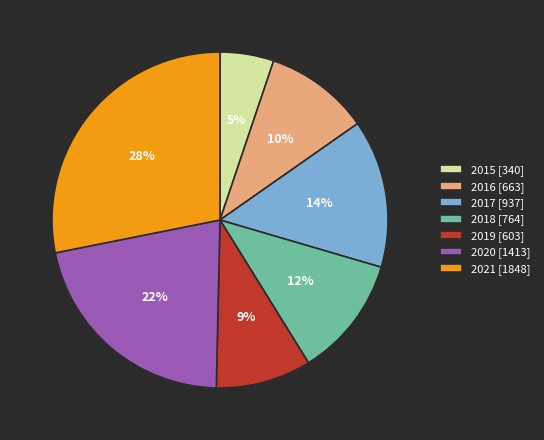

Which slice is the smallest?

2015